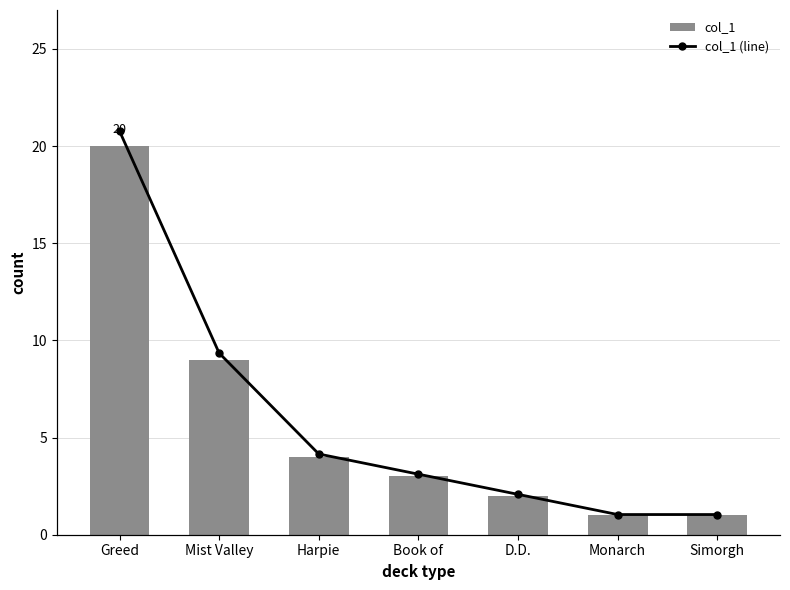

What is the minimum value shown in the chart?

1